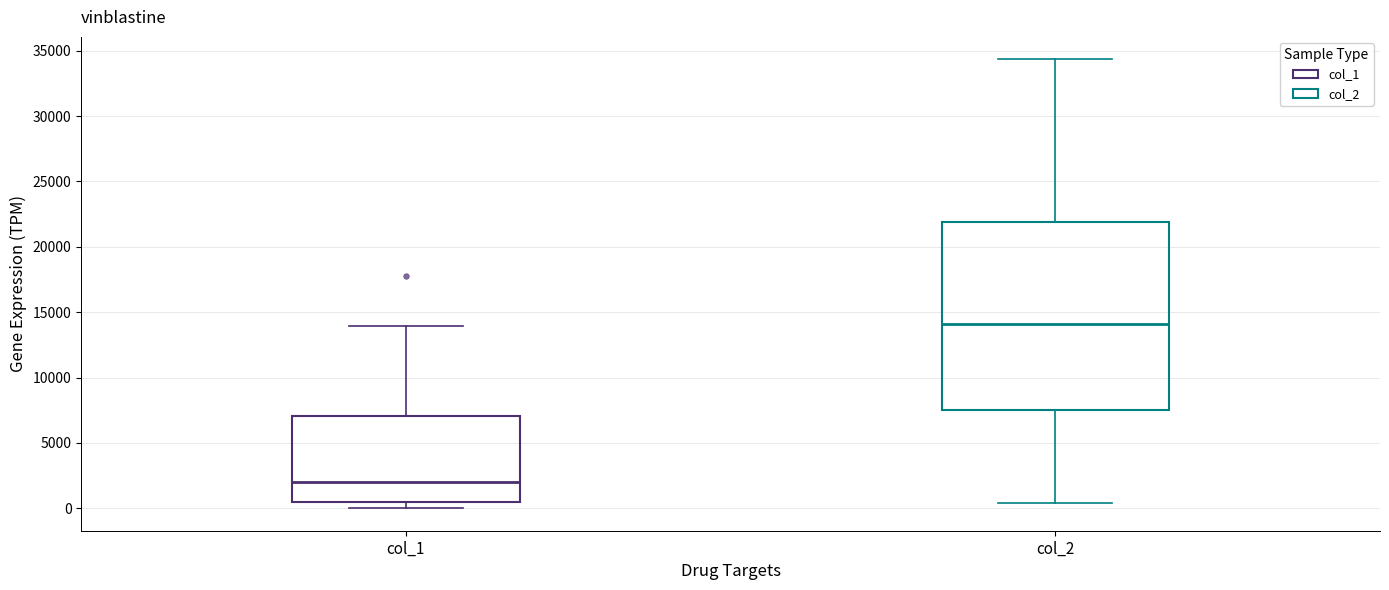

Which box's median line is the lowest?

col_1